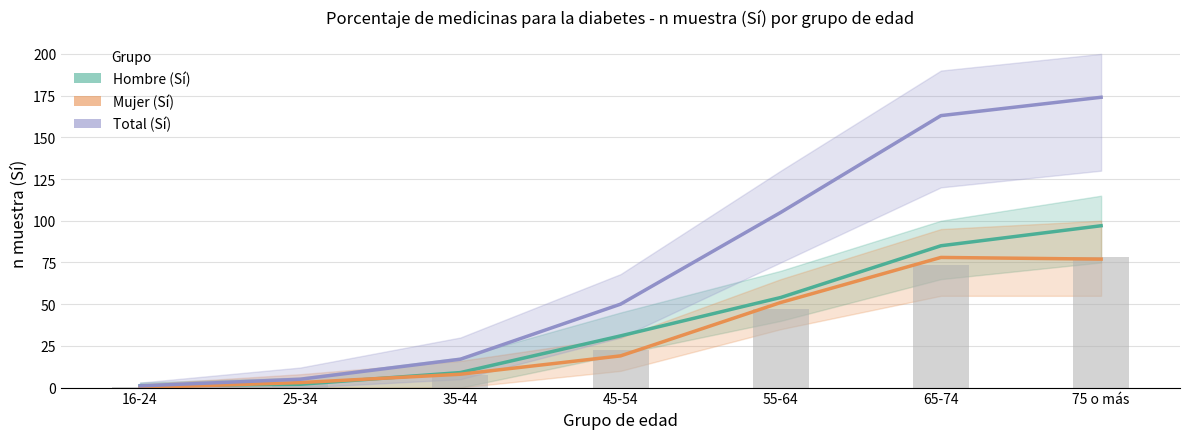

True or false: Mujer (n muestra, Sí) has a value of 19 at 45-54.

True